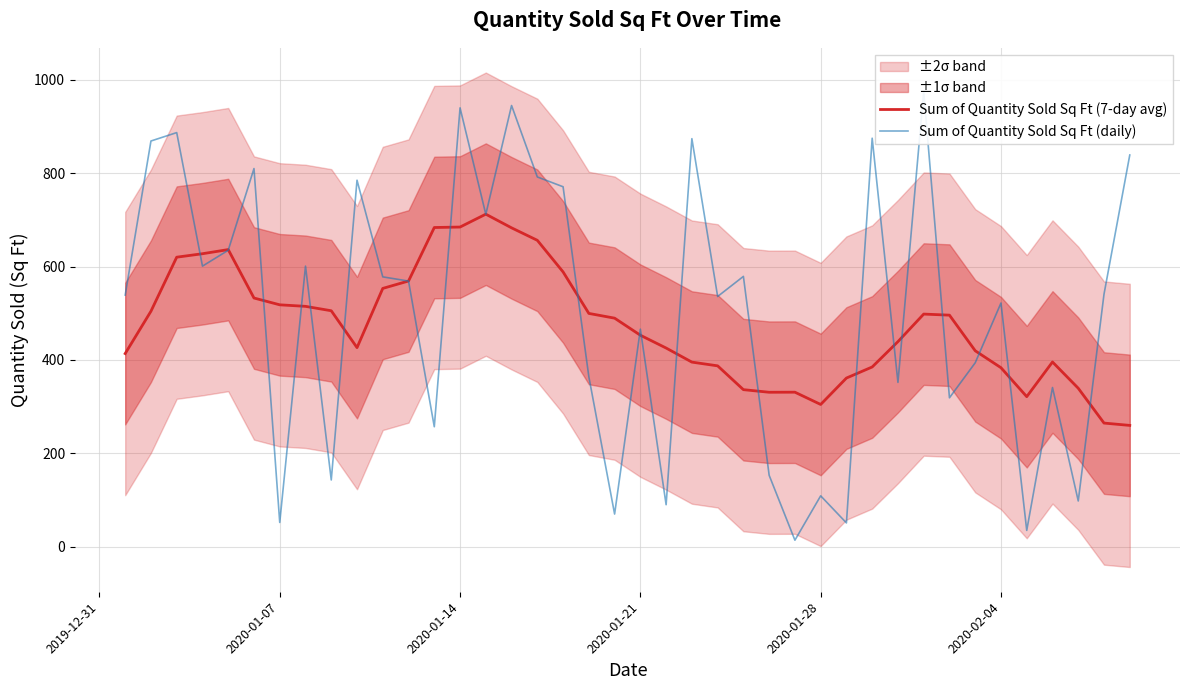

Reading right to left, transcribe all the data shown in this chart.

Sum of Quantity Sold Sq Ft (7-day avg): 259.9	264.9	339.4	395.7	321.4	383.4	419.7	496.0	498.3	439.3	385.0	361.3	304.7	331.0	330.9	336.4	387.4	395.4	425.6	453.0	489.6	499.7	588.6	656.3	683.0	712.3	684.7	683.7	569.1	553.3	426.4	505.4	514.9	518.1	532.7	636.4	627.6	620.1	504.4	413.7
Sum of Quantity Sold Sq Ft (daily): 839.0	541.0	98.0	341.0	35.0	522.0	394.0	319.0	975.0	352.0	875.0	51.0	109.0	14.0	153.0	579.0	536.0	874.0	90.0	466.0	70.0	364.0	771.0	792.0	945.0	712.0	940.0	257.0	569.0	578.0	785.0	143.0	601.0	52.0	810.0	635.0	601.0	887.0	869.0	539.0